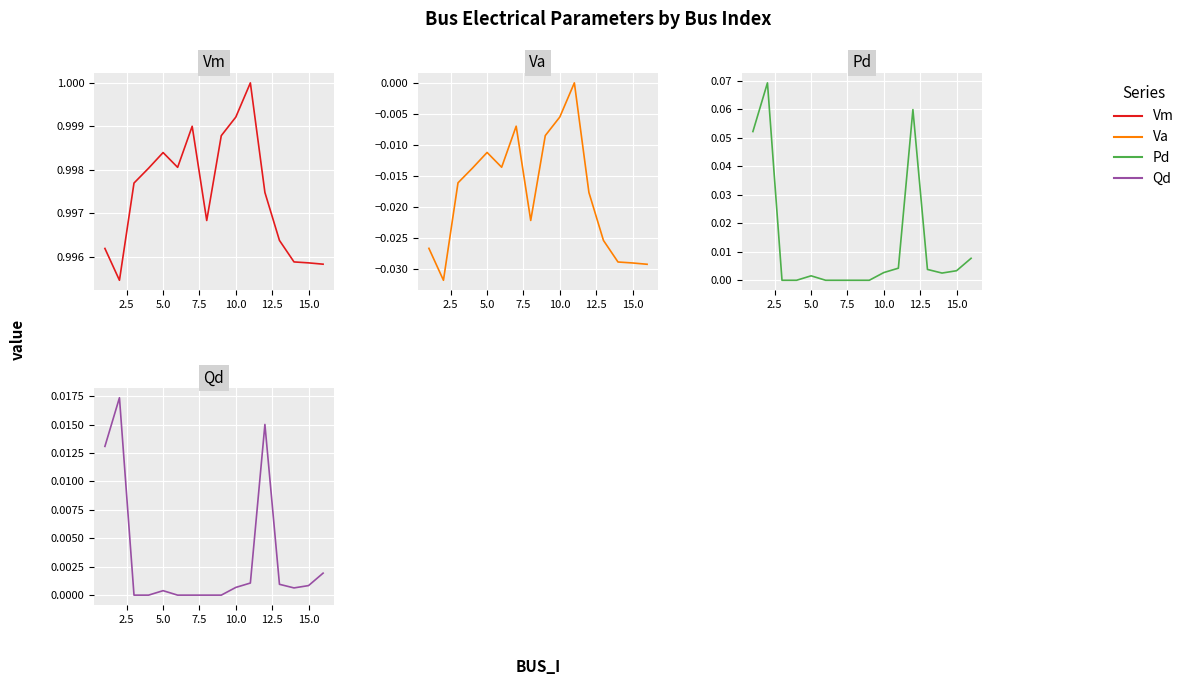

How many data points does each series have?

16